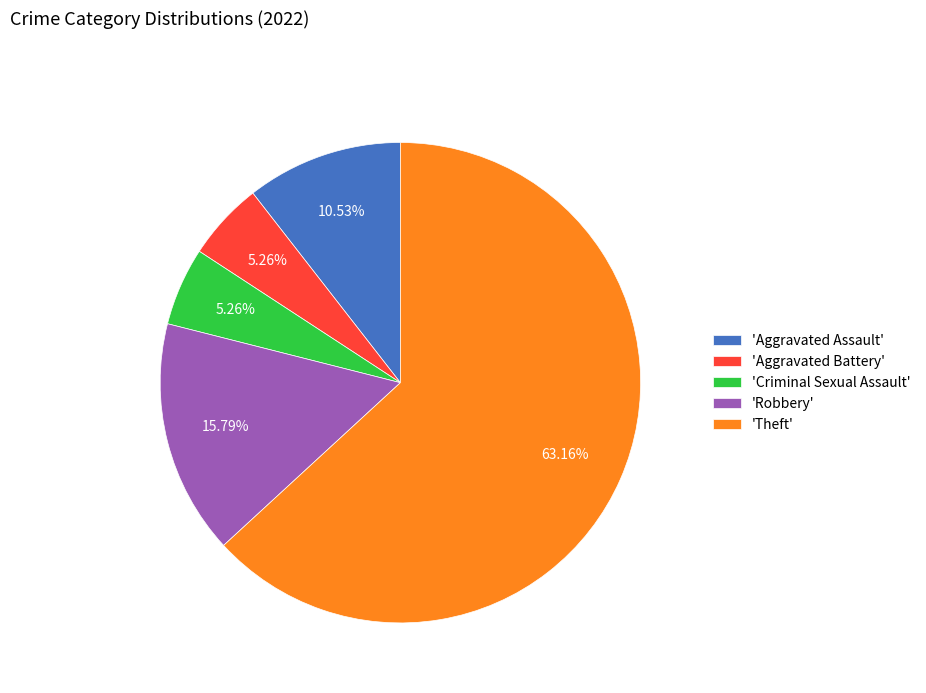

Which category has the biggest portion of the pie?

'Theft'